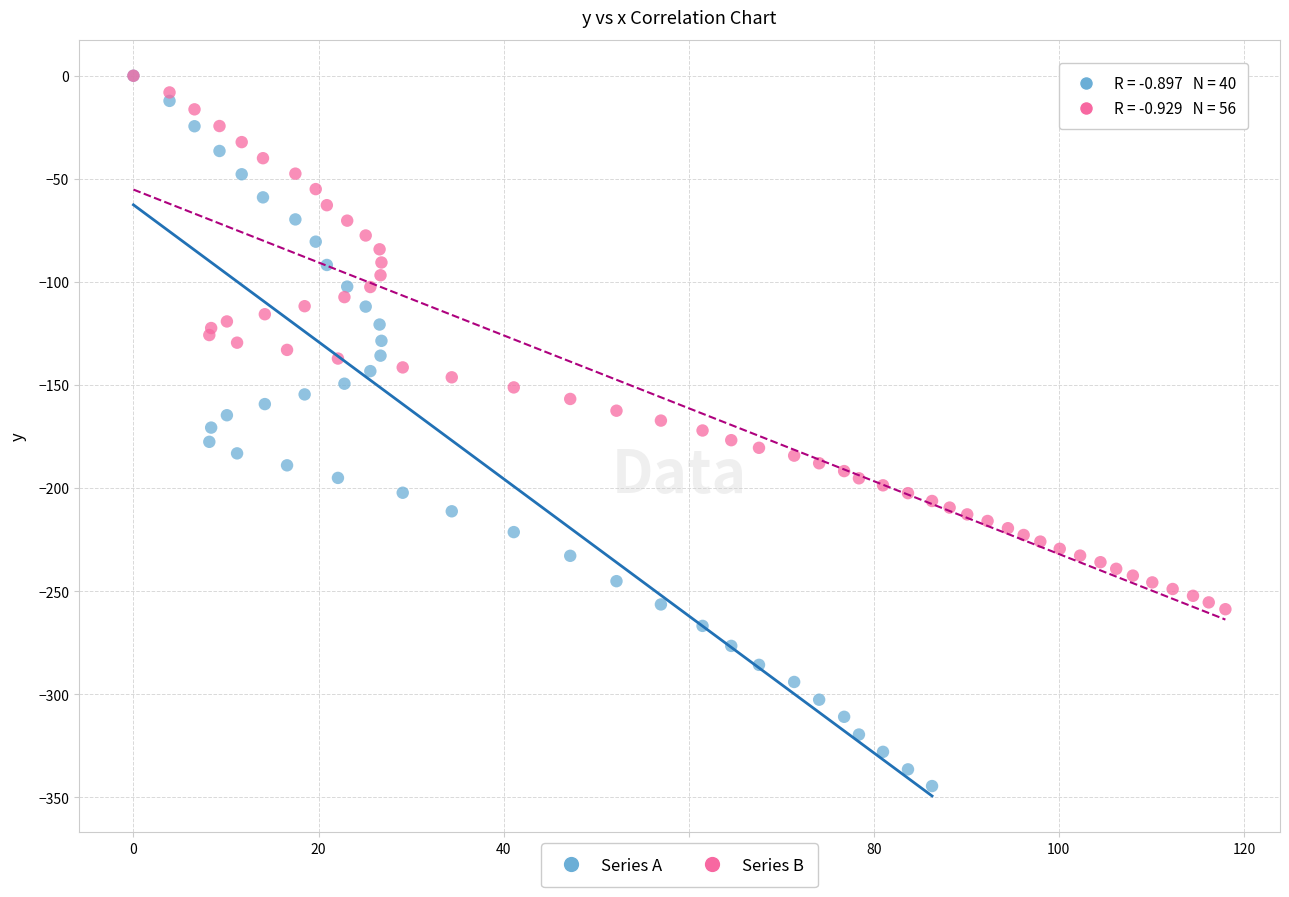

Which series contains the lowest Y value?

Series A